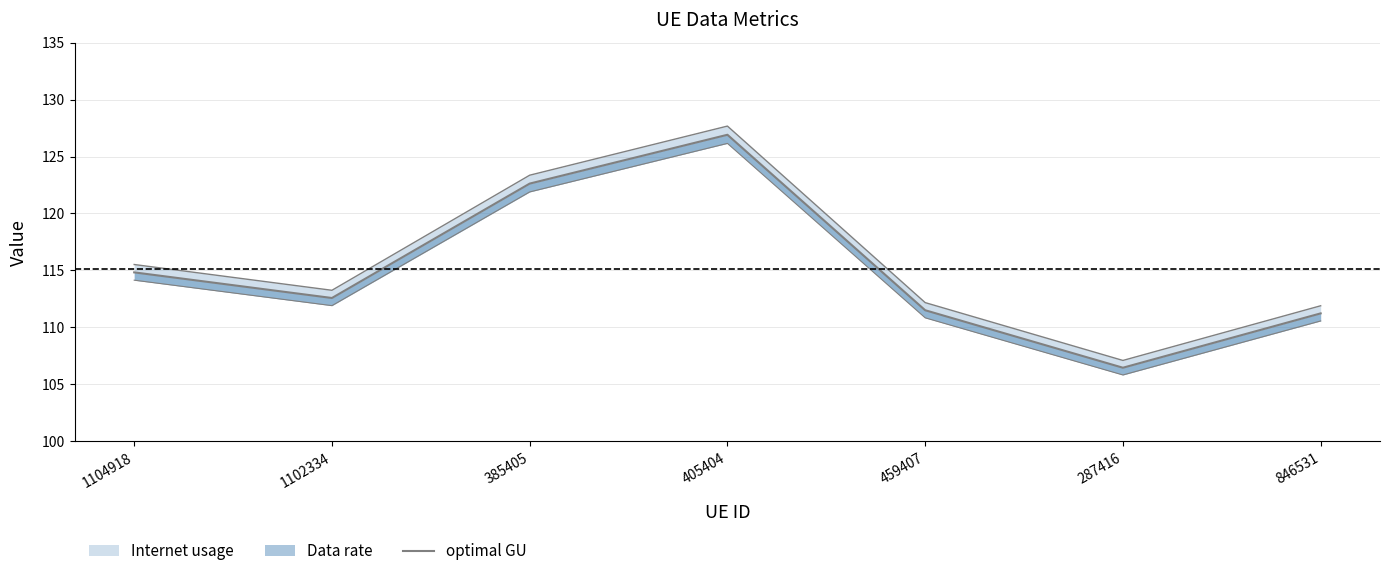

What is the change in value from 1104918 to 287416?

-8.4